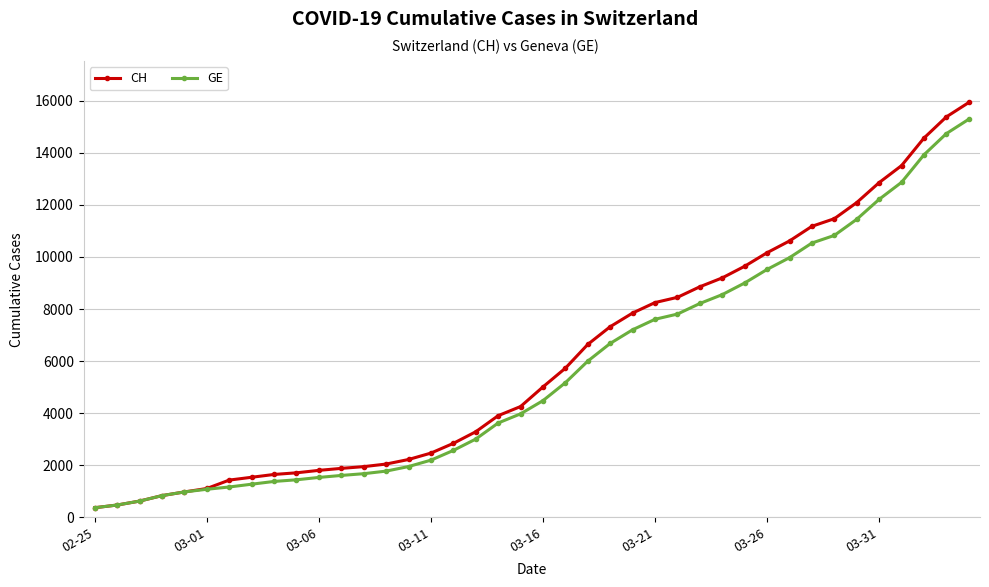

What is the maximum value for GE?

15284